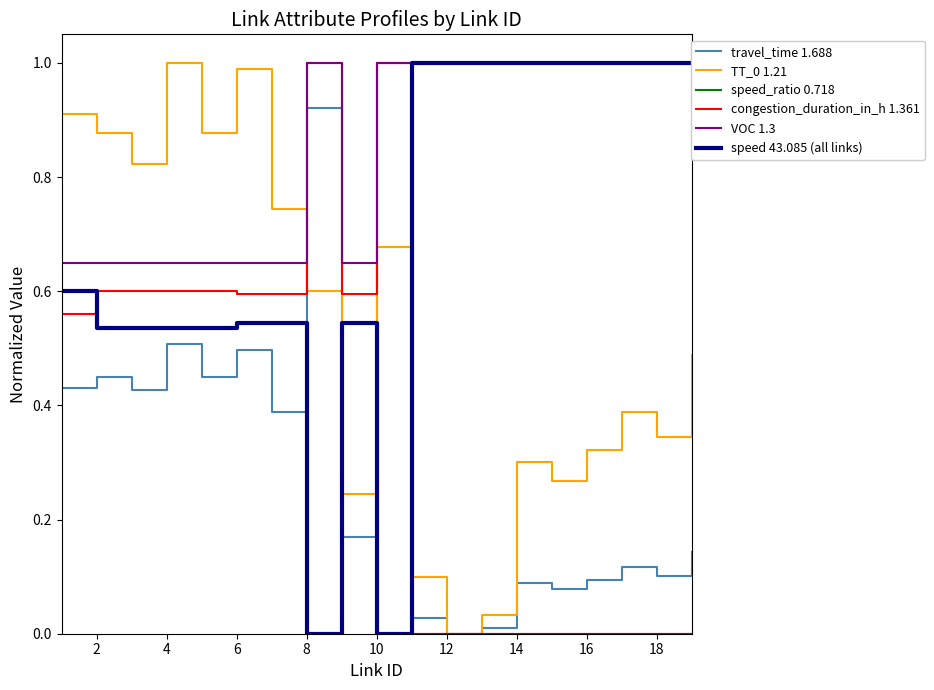

Reading left to right, extract all data points from this chart.

travel_time 1.688: 0.4	0.5	0.4	0.5	0.4	0.5	0.4	0.9	0.2	1.0	0.0	0.0	0.0	0.1	0.1	0.1	0.1	0.1	0.1
TT_0 1.21: 0.9	0.9	0.8	1.0	0.9	1.0	0.7	0.6	0.2	0.7	0.1	0.0	0.0	0.3	0.3	0.3	0.4	0.3	0.5
speed_ratio 0.718: 0.6	0.5	0.5	0.5	0.5	0.5	0.5	0.0	0.5	0.0	1.0	1.0	1.0	1.0	1.0	1.0	1.0	1.0	1.0
congestion_duration_in_h 1.361: 0.6	0.6	0.6	0.6	0.6	0.6	0.6	1.0	0.6	1.0	0.0	0.0	0.0	0.0	0.0	0.0	0.0	0.0	0.0
VOC 1.3: 0.7	0.7	0.7	0.7	0.7	0.7	0.7	1.0	0.7	1.0	0.0	0.0	0.0	0.0	0.0	0.0	0.0	0.0	0.0
speed 43.085 (all links): 0.6	0.5	0.5	0.5	0.5	0.5	0.5	0.0	0.5	0.0	1.0	1.0	1.0	1.0	1.0	1.0	1.0	1.0	1.0